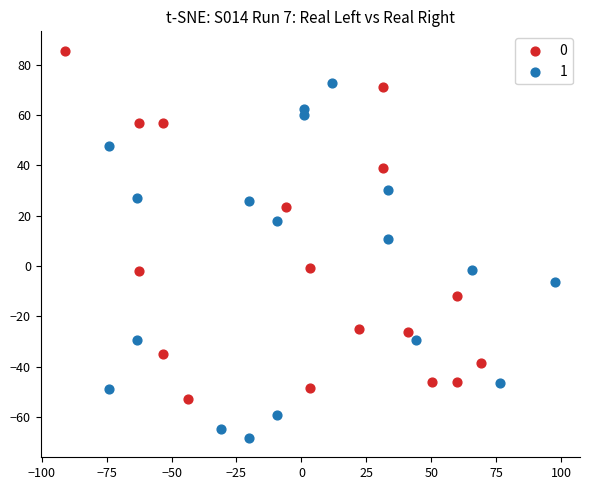

What are all the series names shown in the legend?

0, 1